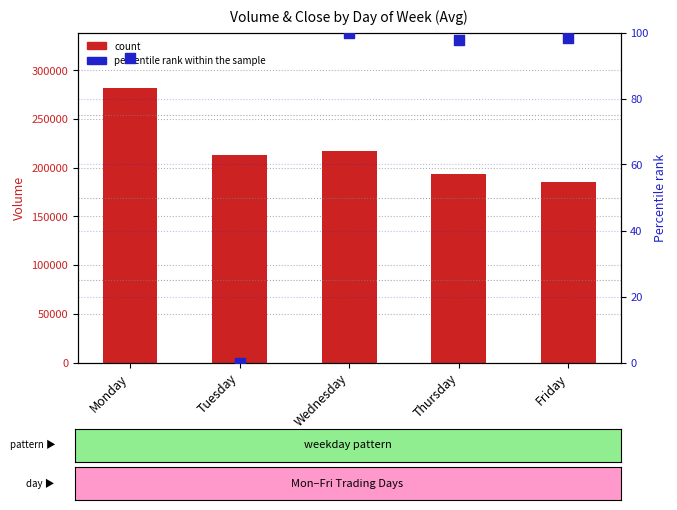

What is the total value across all series at Thursday?

193865.7